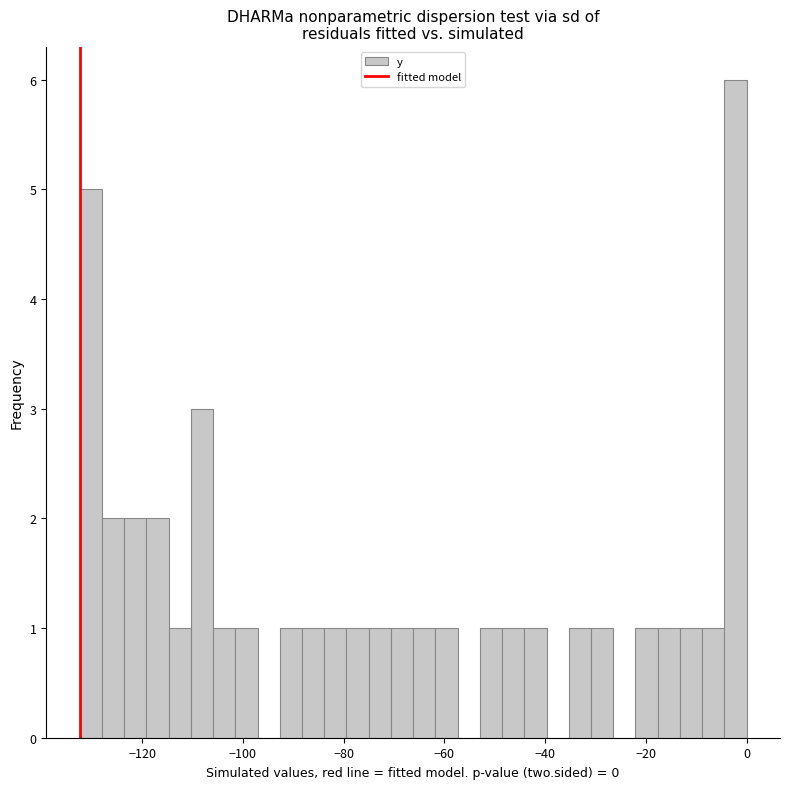

Around what value on the x-axis is the tallest bar? Give the approximate position of its centre, as read against the axis.

-2